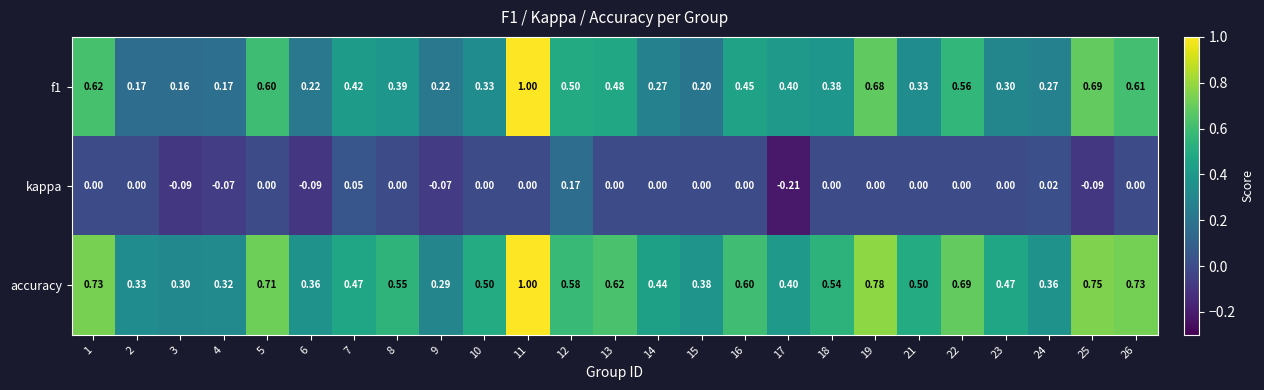

How many series are shown in this chart?

3